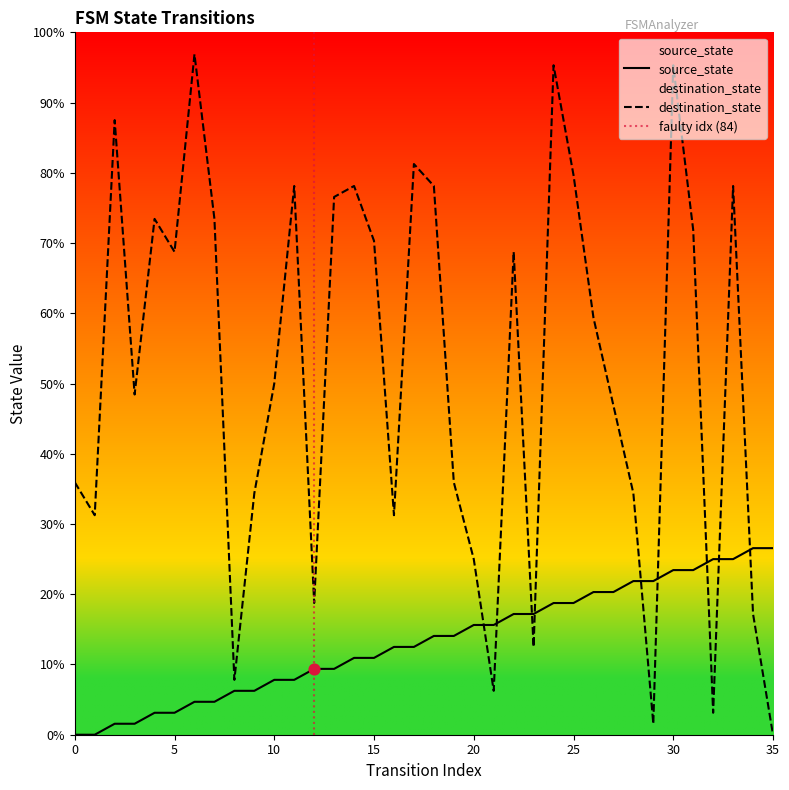

Which series has the widest spread of Y values?

destination_state